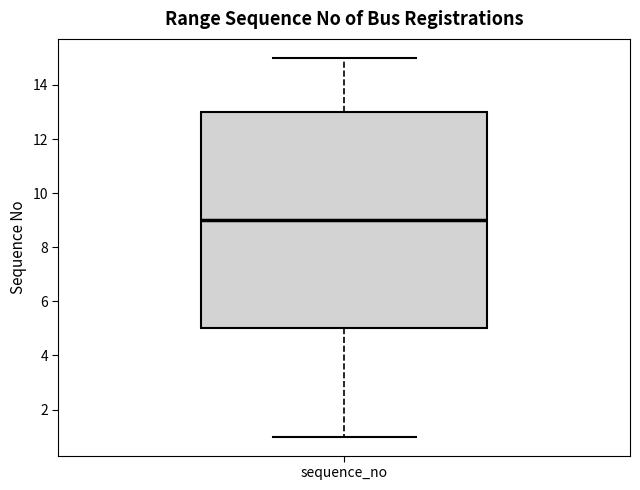

Transcribe this box plot: give where the median line is, the range the box spans, and where the two whiskers end, as read against the y-axis. The values are not printed on the chart, so give them approximately, as read against the axis.

median 9, box 5 to 13, whiskers 1 to 15